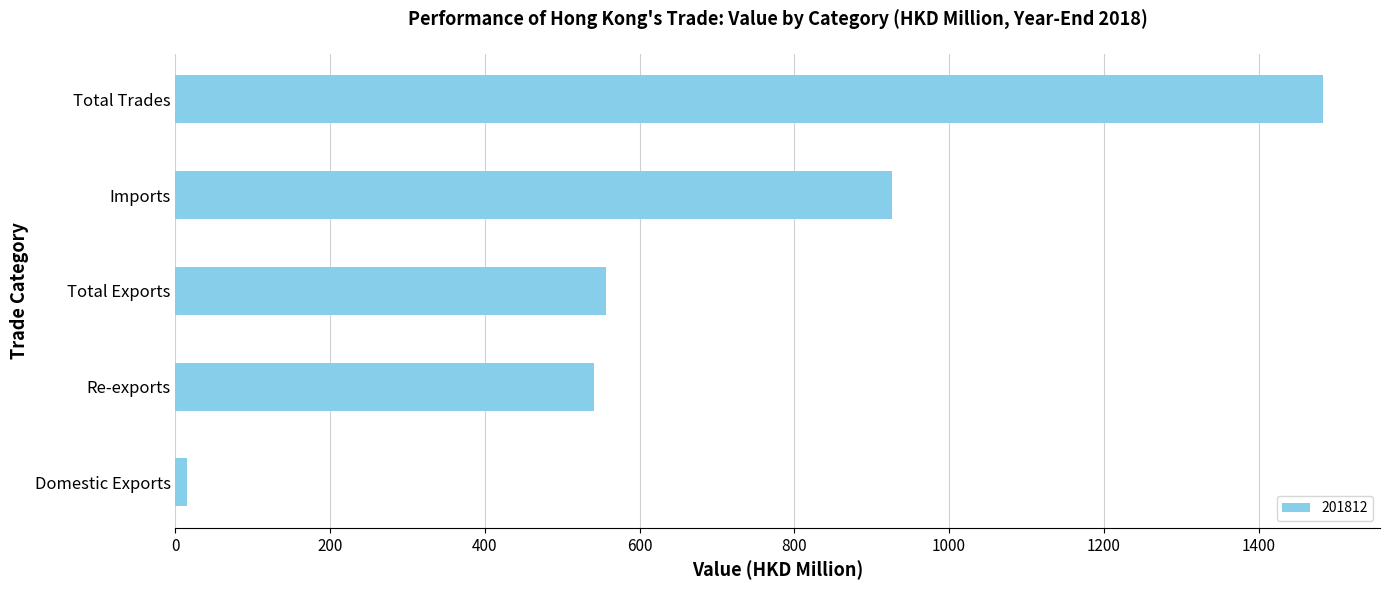

What is the approximate value at Imports?

926.5